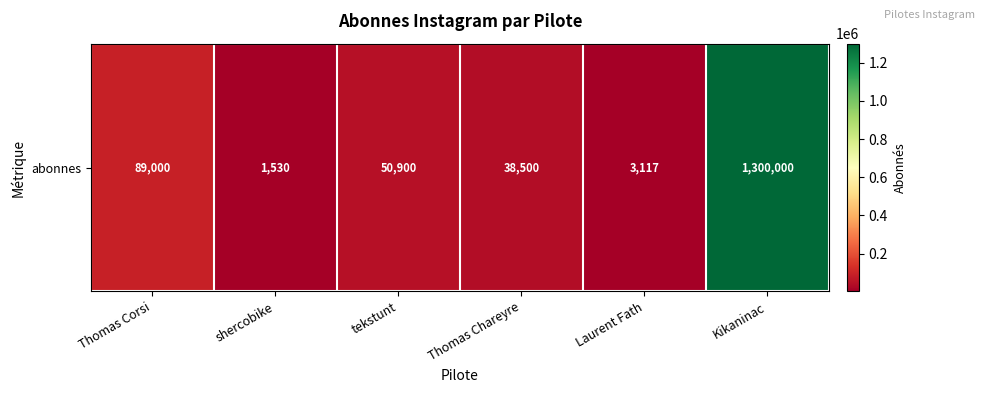

How many distinct data groups are displayed?

1